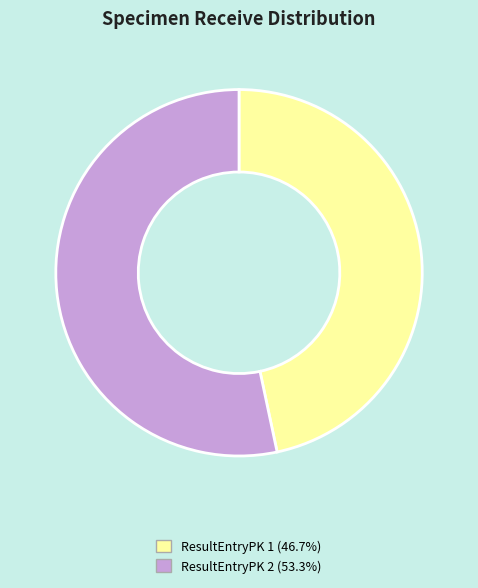

What is the ratio of the value at ResultEntryPK 1 (46.7%) to the value at ResultEntryPK 2 (53.3%)?

0.9